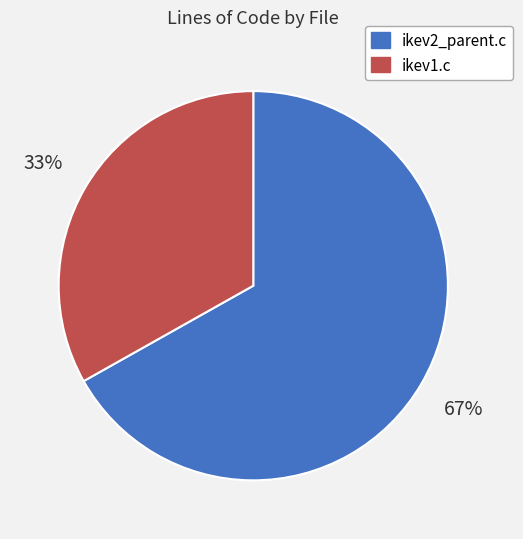

Rank the categories by value from lowest to highest.

ikev1.c, ikev2_parent.c